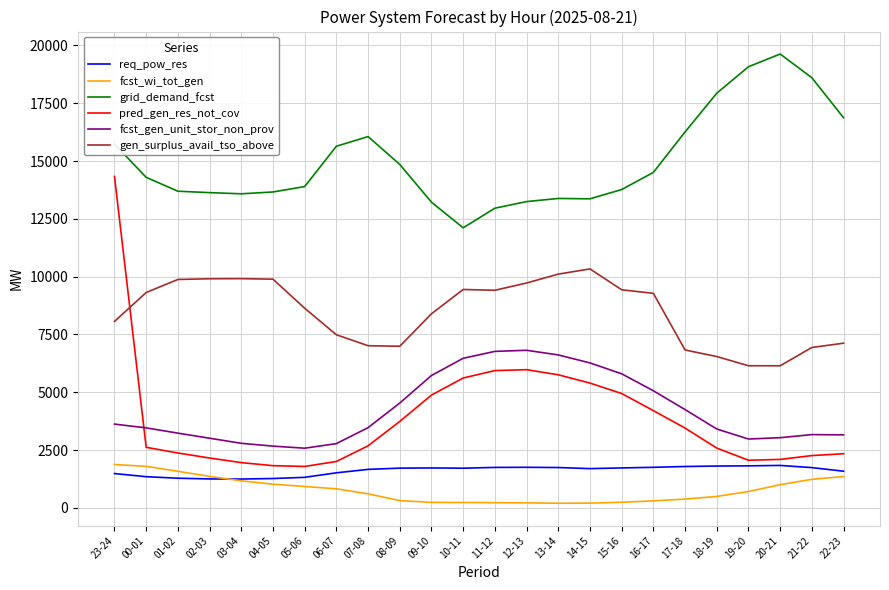

How many intersections are there between gen_surplus_avail_tso_above and pred_gen_res_not_cov?

1